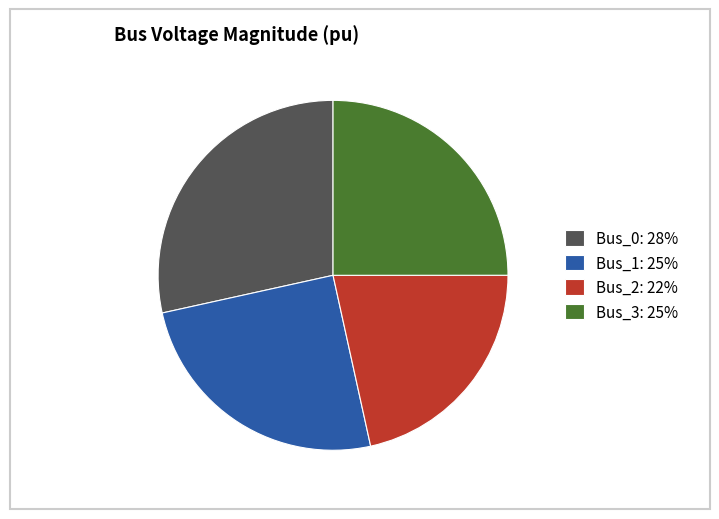

Do Bus_3: 25% and Bus_2: 22% together represent more than half of the pie?

No